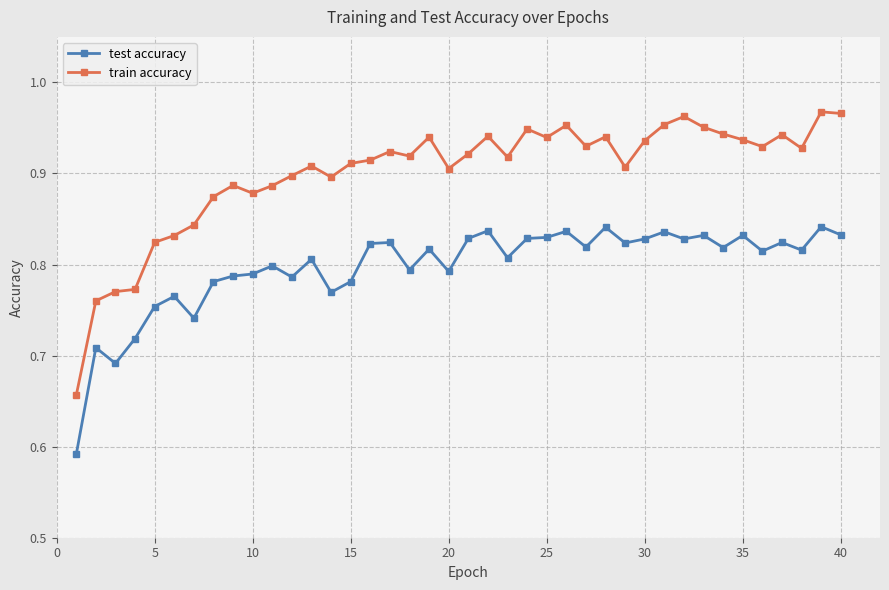

How many lines are shown in the chart?

2